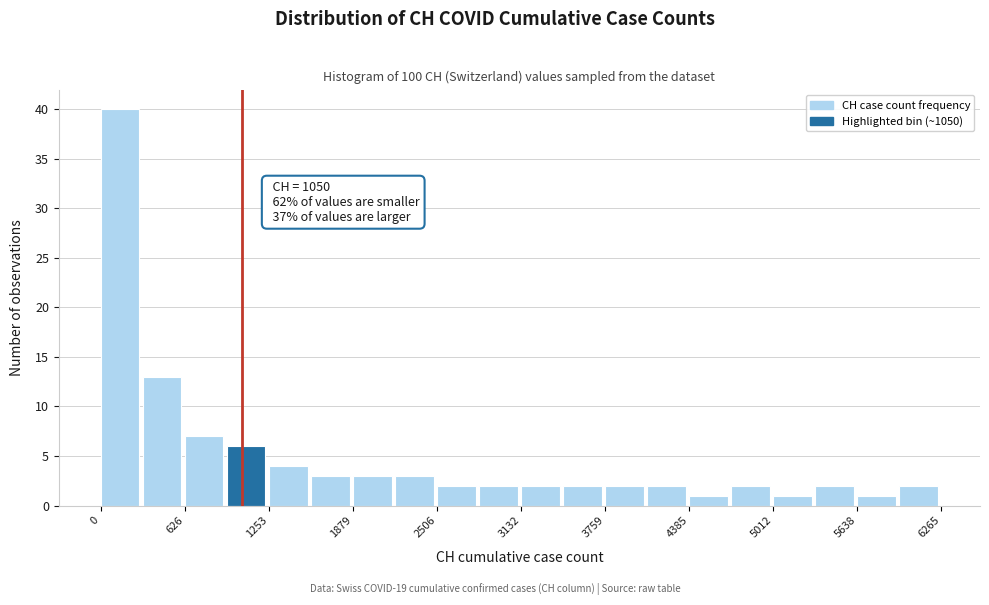

Read against the x-axis, roughly where is the centre of the tallest bar?

100